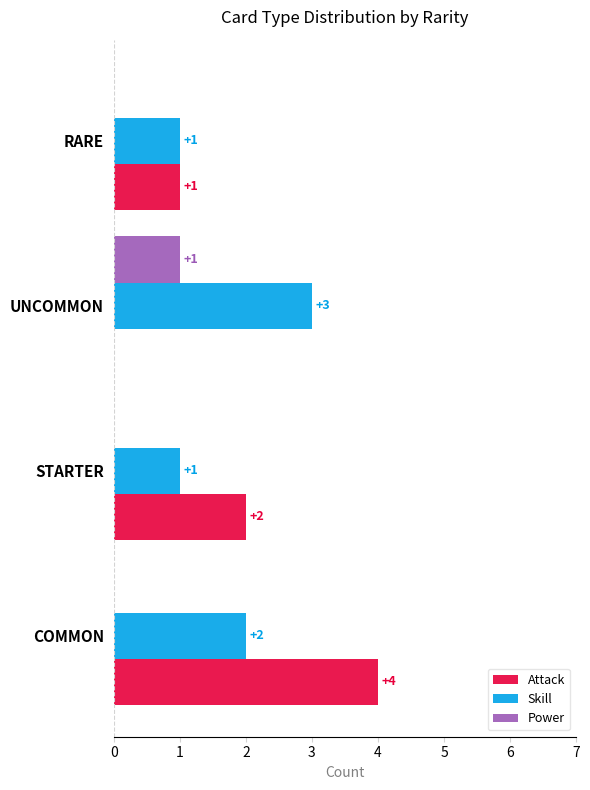

What is the sum of the Attack values at UNCOMMON and COMMON?

4